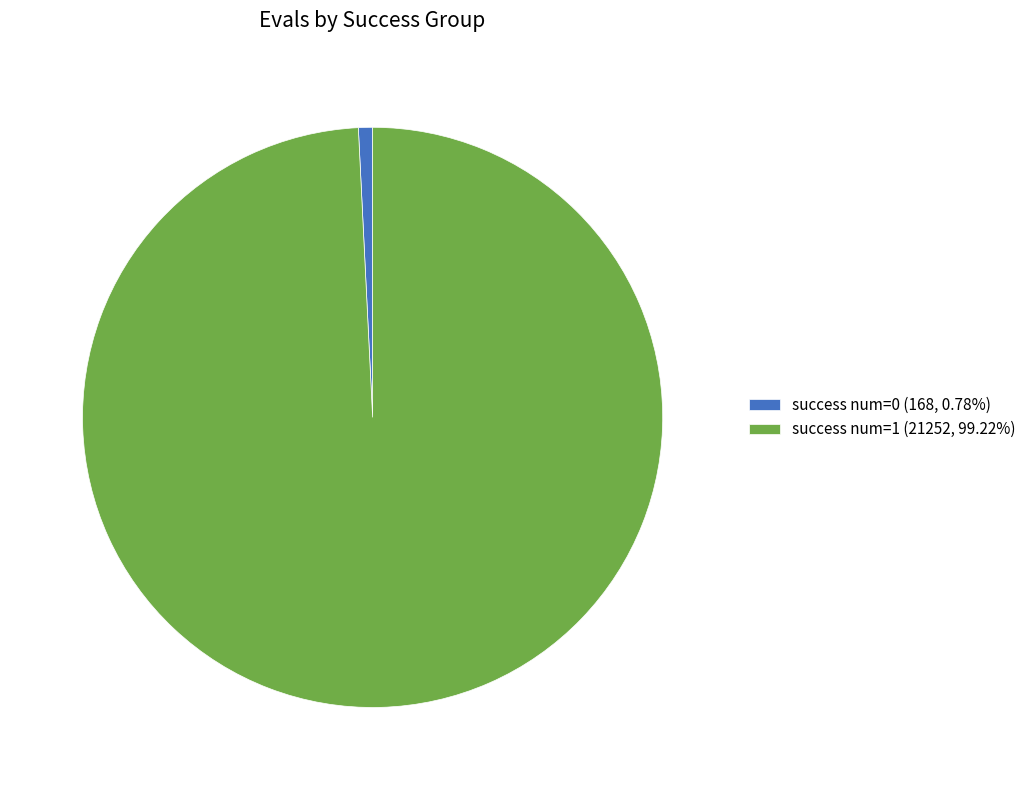

Do success num=0 (168, 0.78%) and success num=1 (21252, 99.22%) together represent more than half of the pie?

Yes